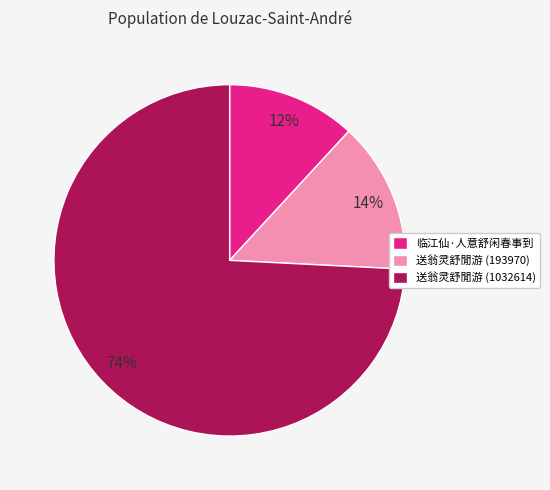

What is the largest slice in the pie chart?

送翁灵舒閒游 (1032614)